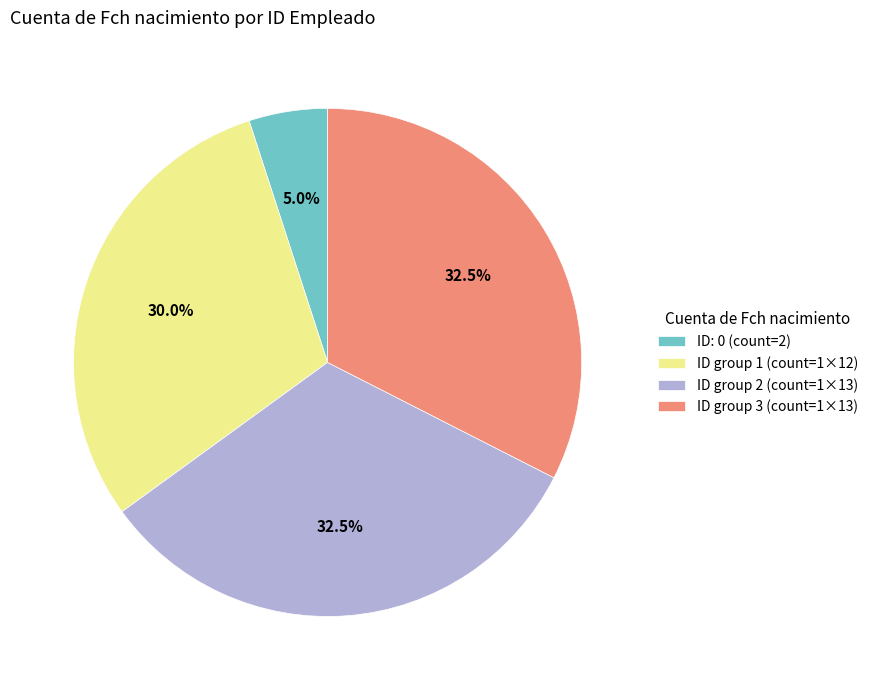

How many segments does this pie chart have?

4